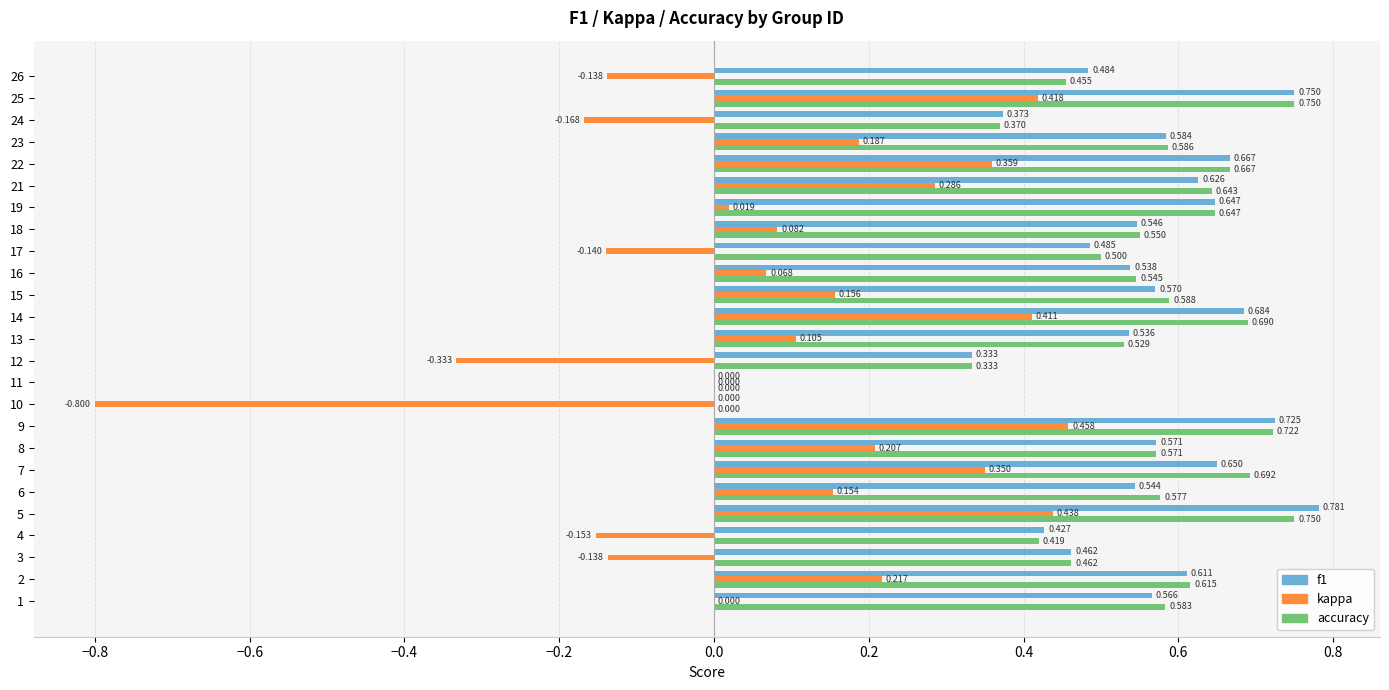

Which series has the largest total across all categories?

accuracy